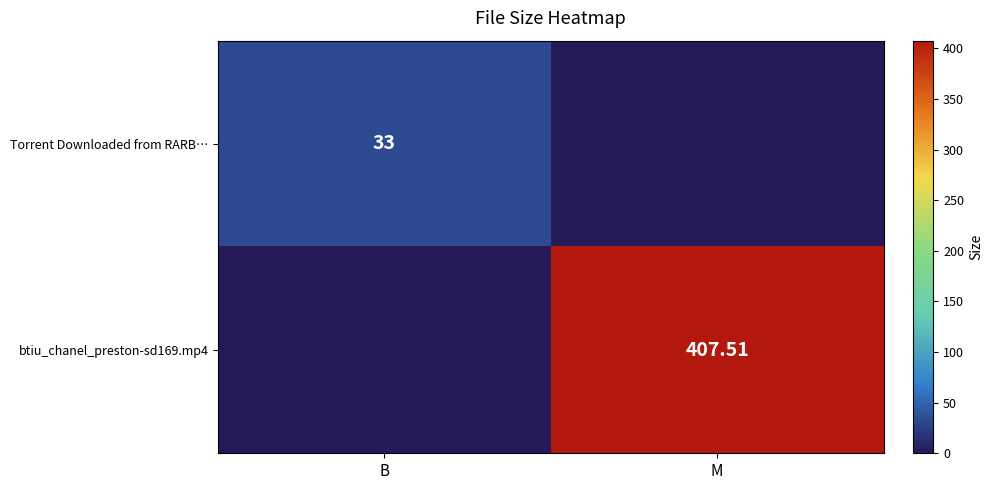

At which label does btiu_chanel_preston-sd169.mp4 first exceed 407?

M